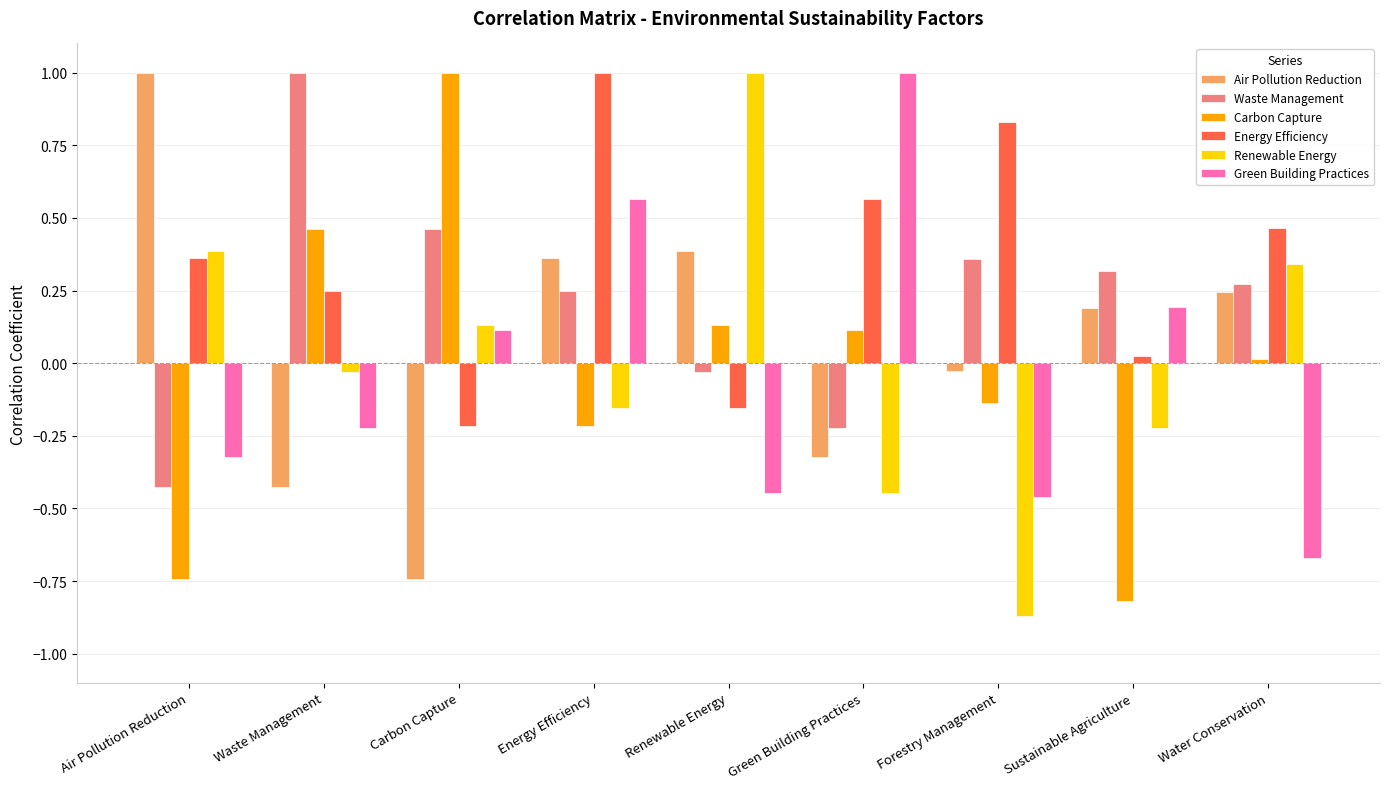

What are all the series names shown in the legend?

Air Pollution Reduction, Waste Management, Carbon Capture, Energy Efficiency, Renewable Energy, Green Building Practices